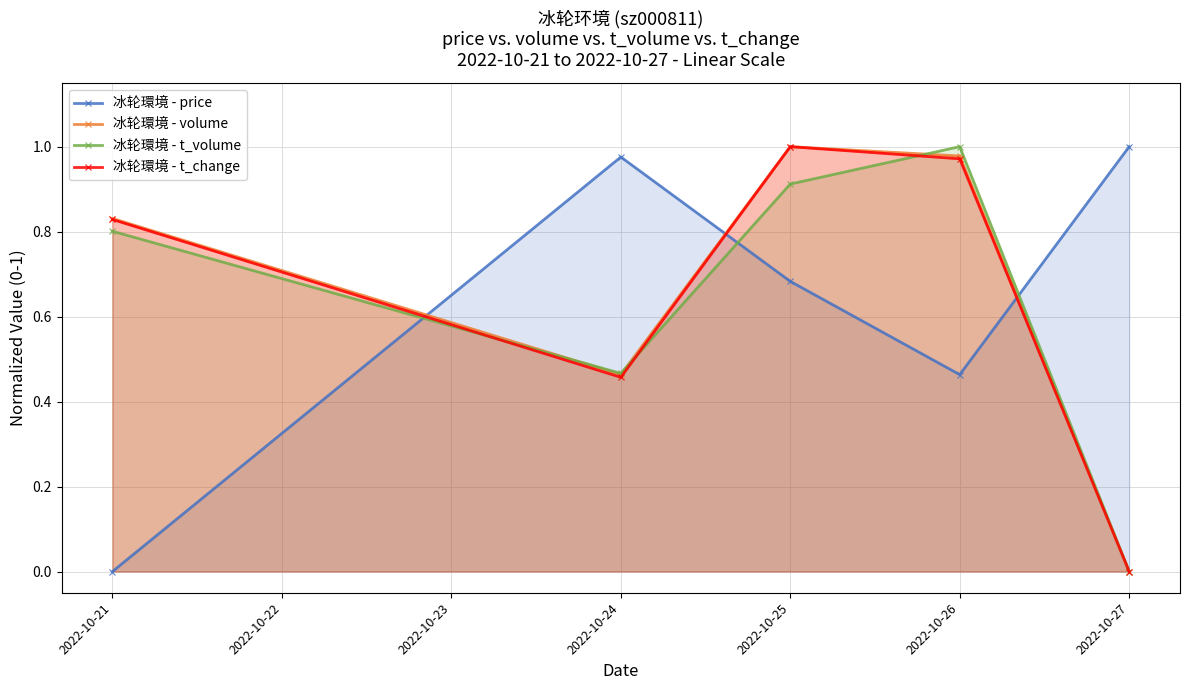

True or false: 冰轮環境 - t_change has a value of 0.2 at 2022-10-24.

False